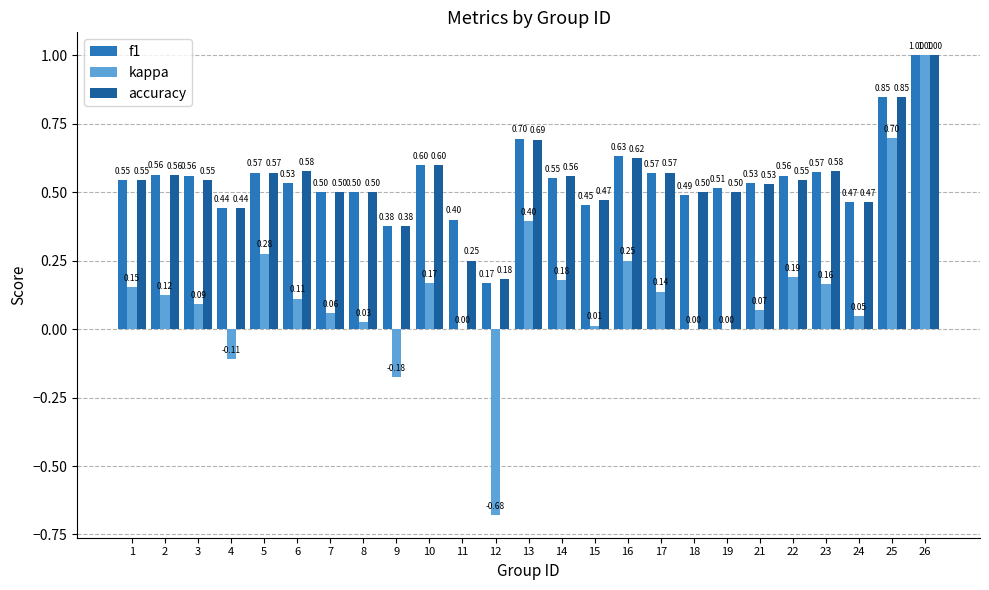

What is the total value across all series at 15?

0.9